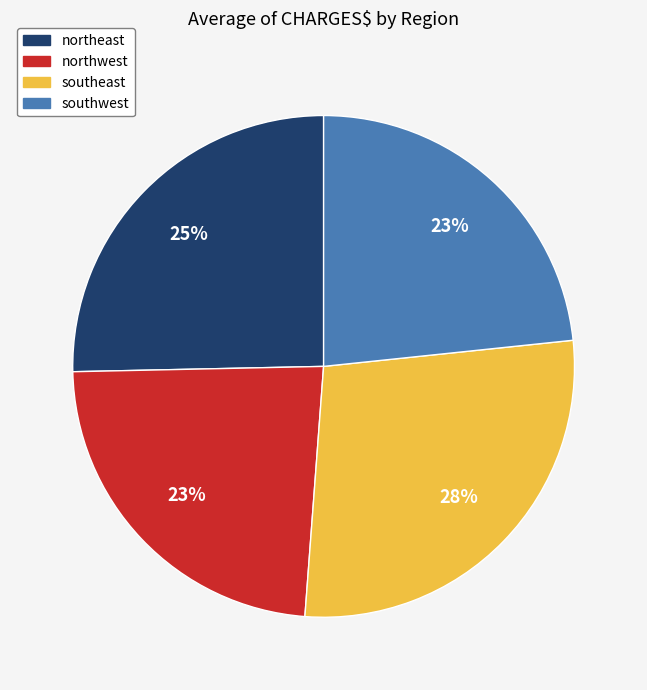

How many slices are in this pie chart?

4